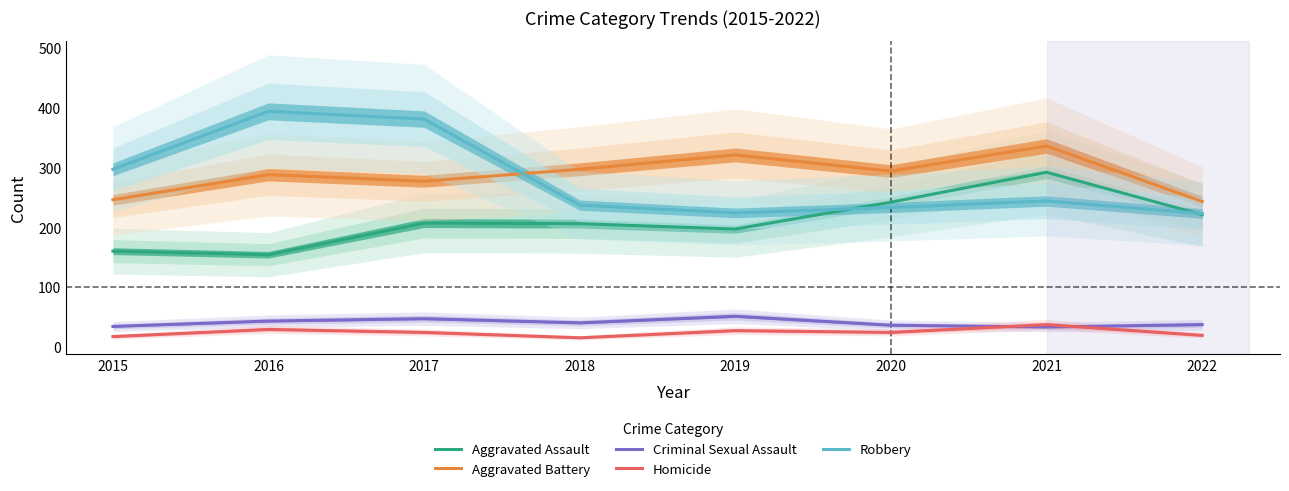

What value does the Robbery series have at 2018?

237